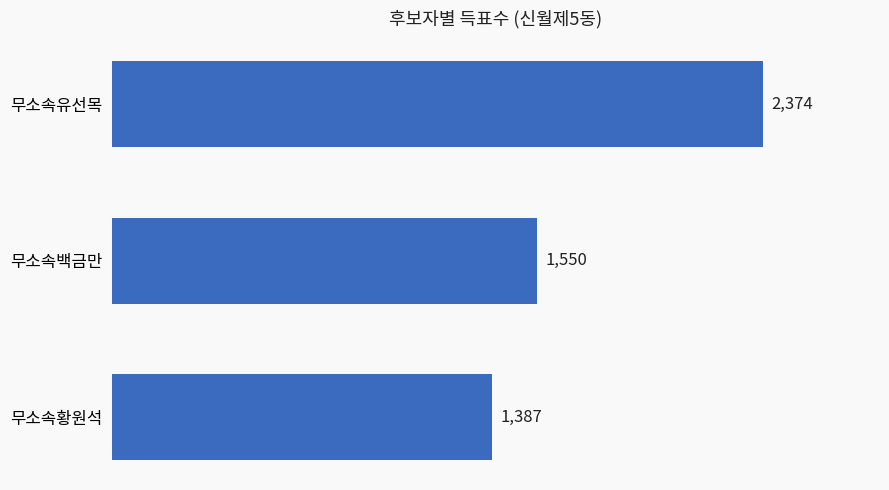

What is the average value?

1770